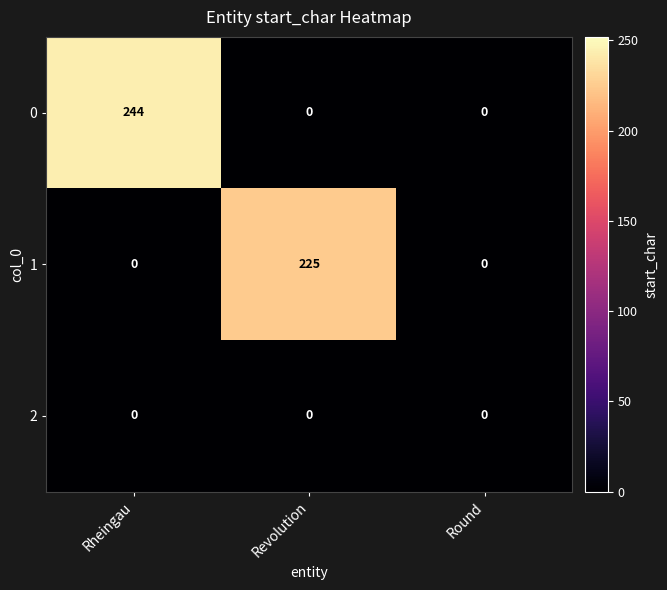

True or false: 0 has a value of 0 at Round.

True